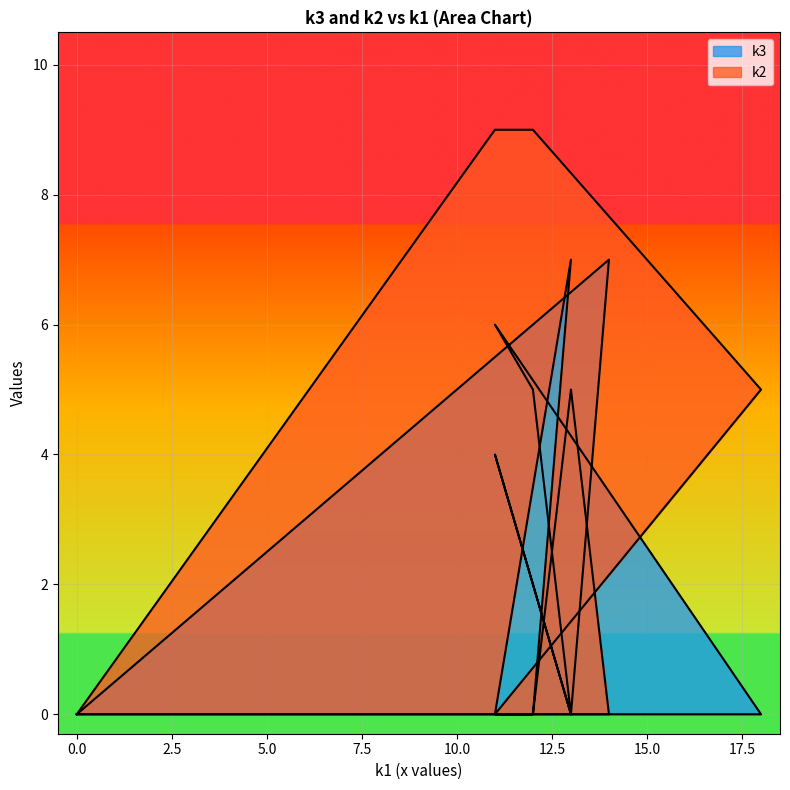

Where is the first local maximum for k3?

i4